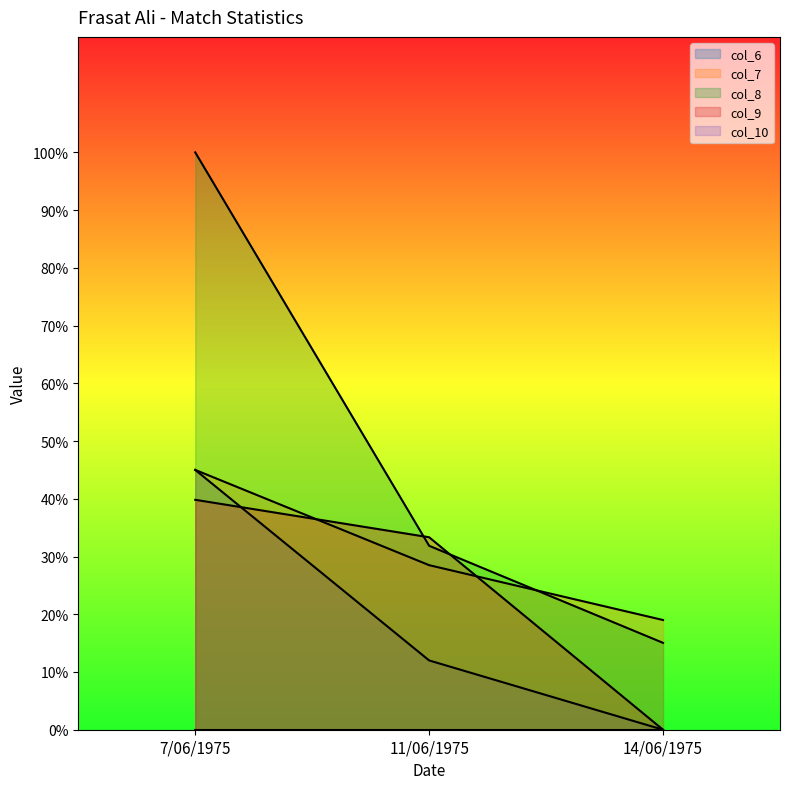

What is the label of the 3rd point from the left?

14/06/1975